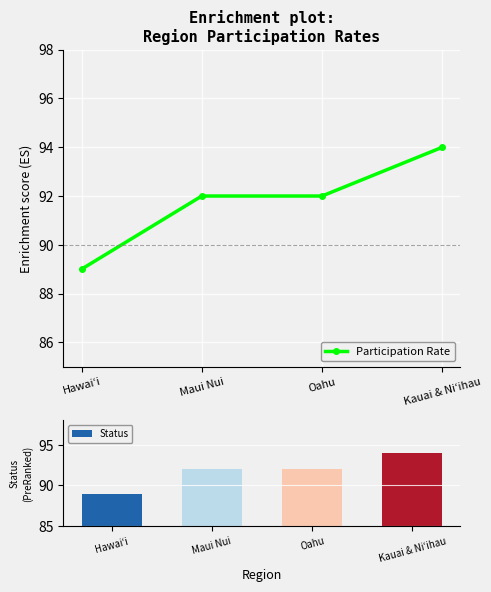

How many values in the Status series are below 92?

1